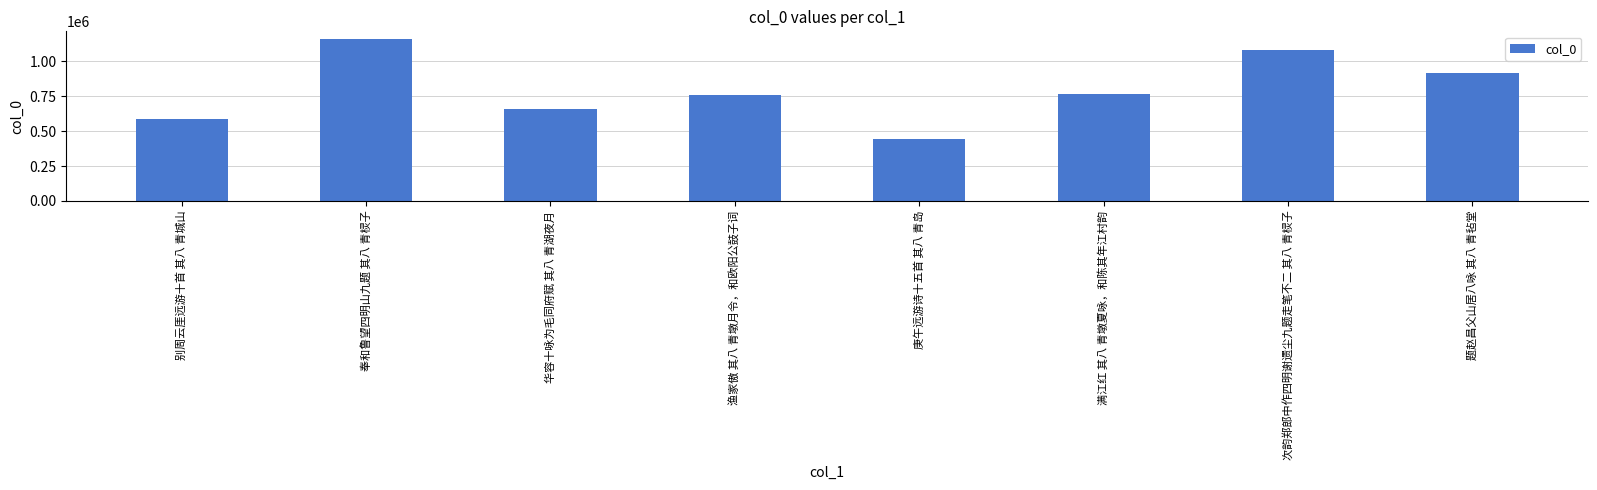

How many bars are there in total?

8